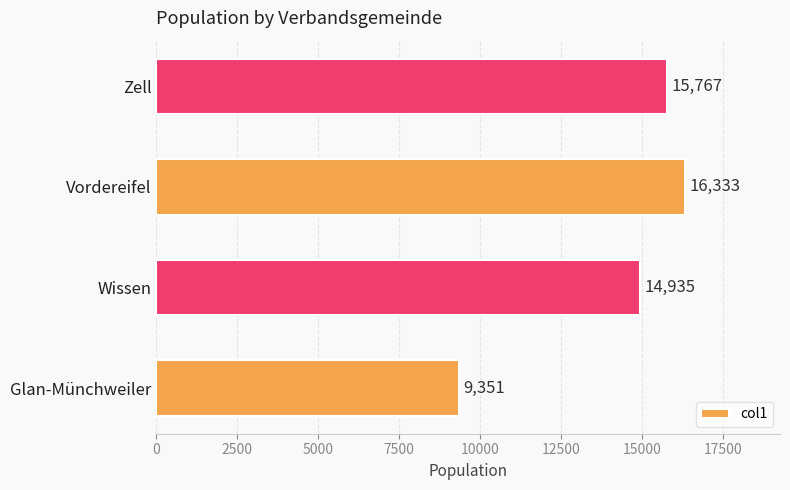

How many bars are there in total?

4